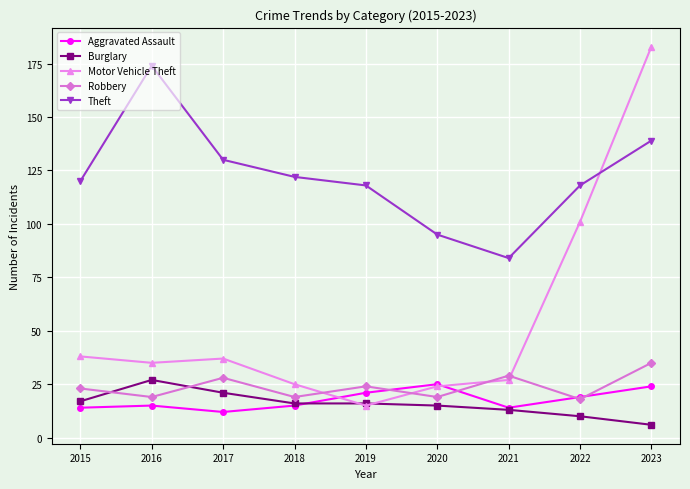

Which category has the highest value in the Theft series?

2016